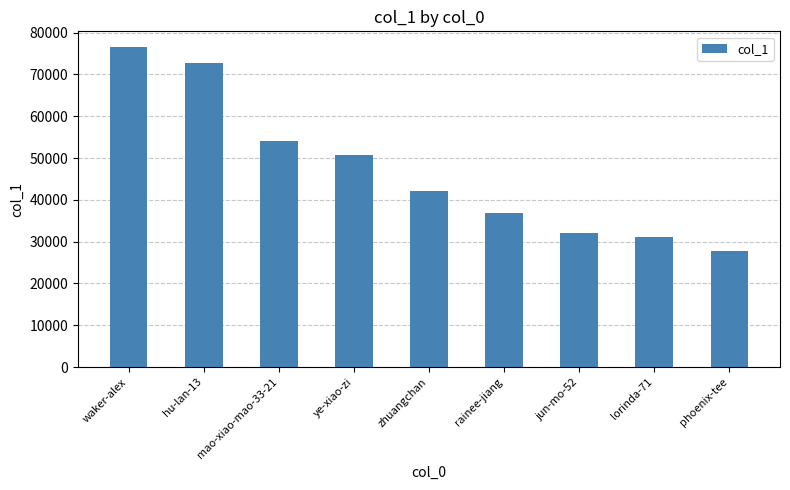

How many series are shown in this chart?

1